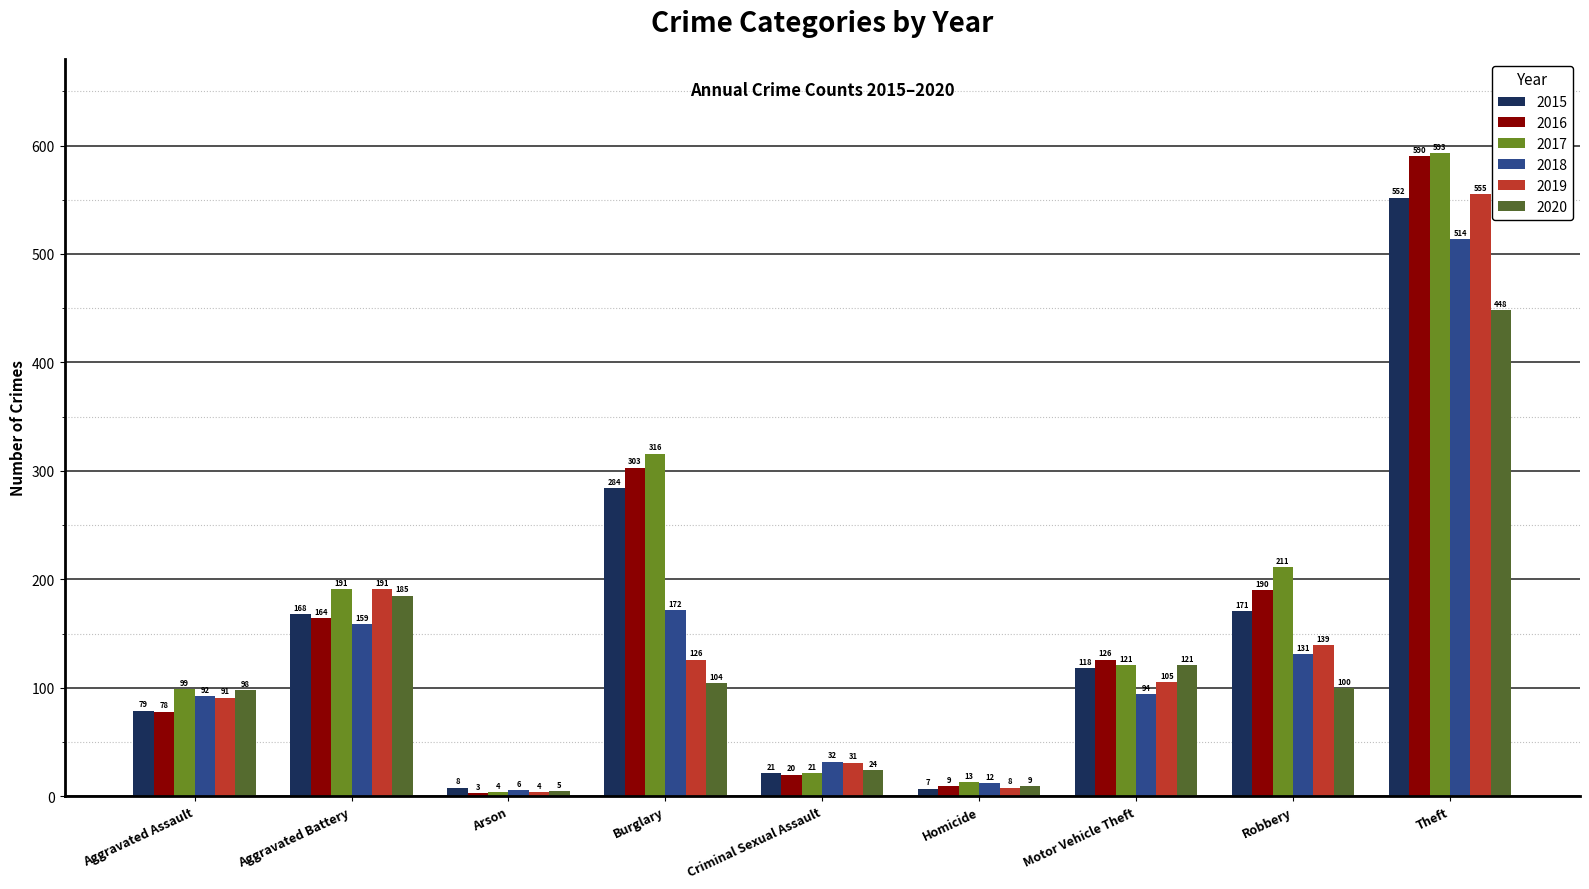

At which label does 2017 reach its minimum?

Arson